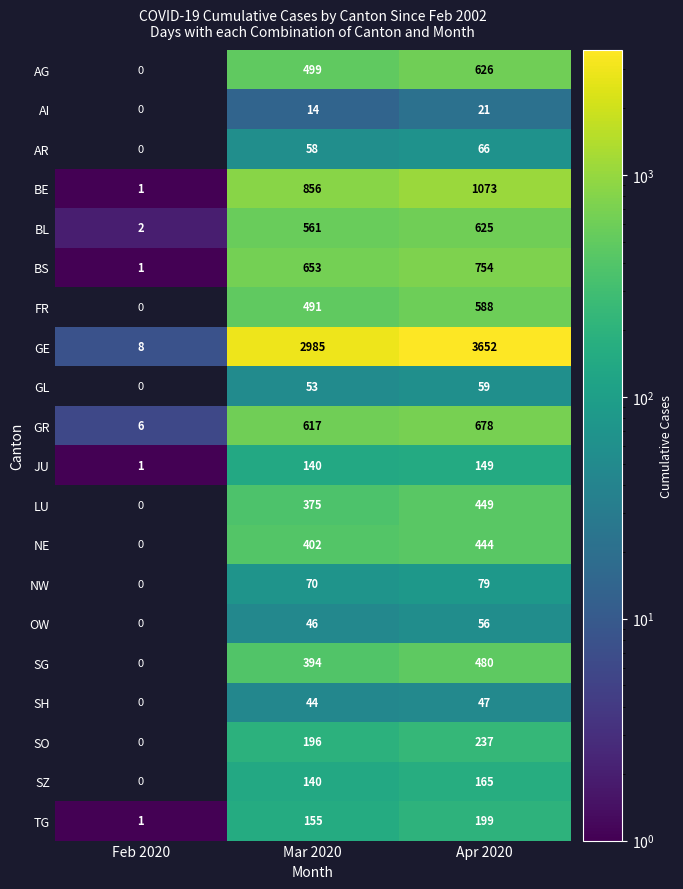

The JU series shows 57.3 at Mar 2020. True or false?

False